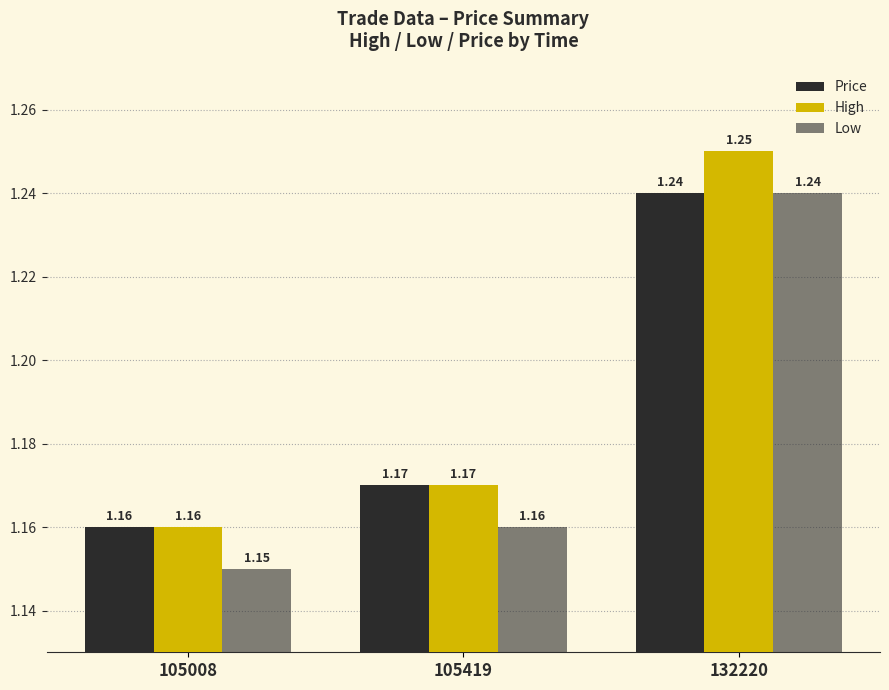

Reading left to right, what are all the values shown in this chart?

Price: 1.2	1.2	1.2
High: 1.2	1.2	1.2
Low: 1.1	1.2	1.2